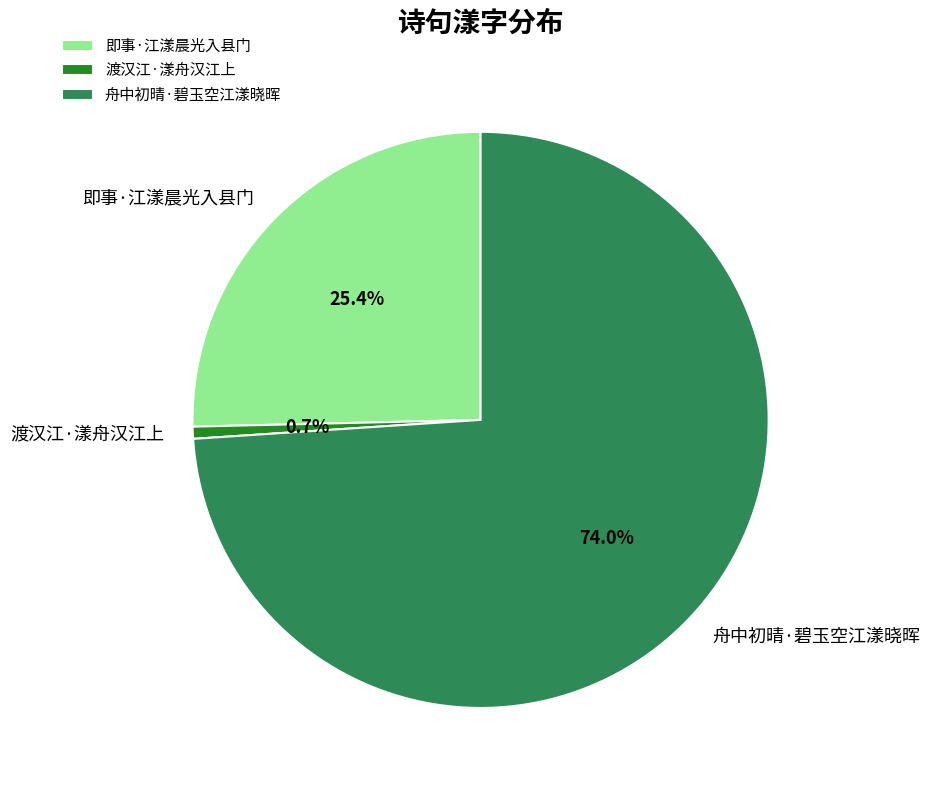

Which slice is the smallest?

渡汉江·漾舟汉江上